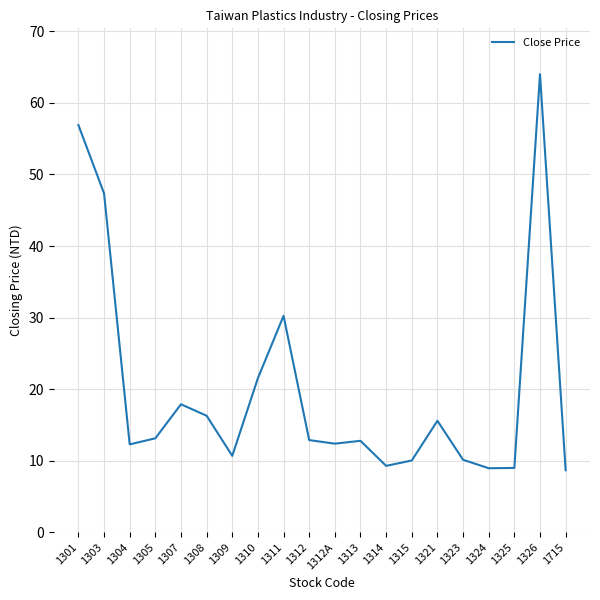

True or false: the data has more than 1 interior local peaks.

True